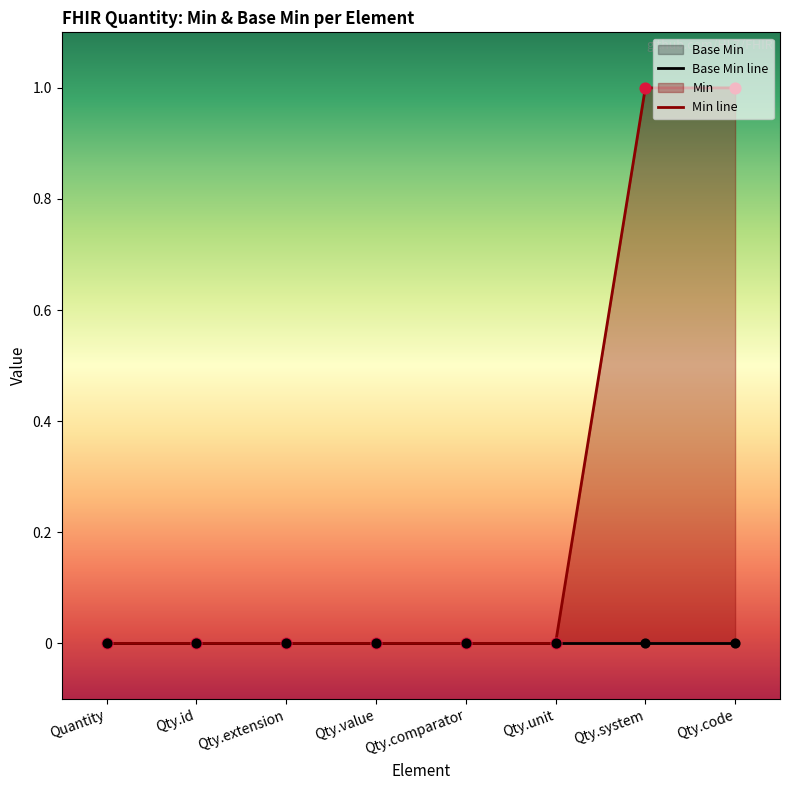

Which series reaches the maximum Y coordinate?

Min line